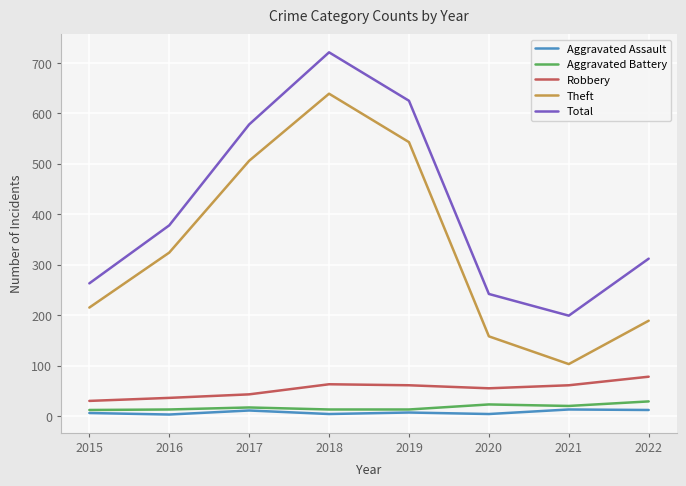

Is it true that Robbery equals 78 at 2022?

True